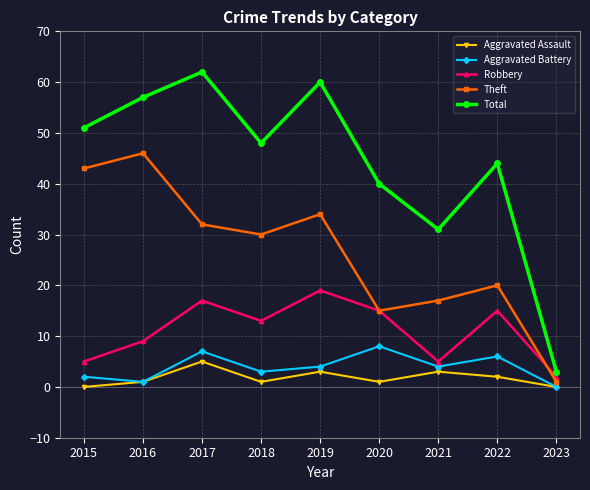

Is it true that Theft equals 46 at 2016?

True